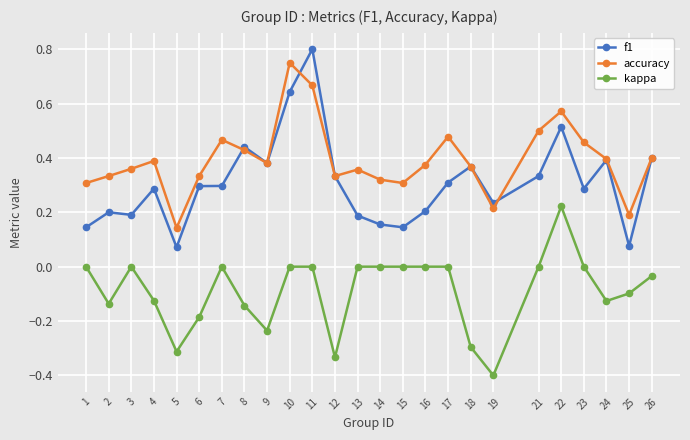

At which category does kappa reach its first local valley?

2